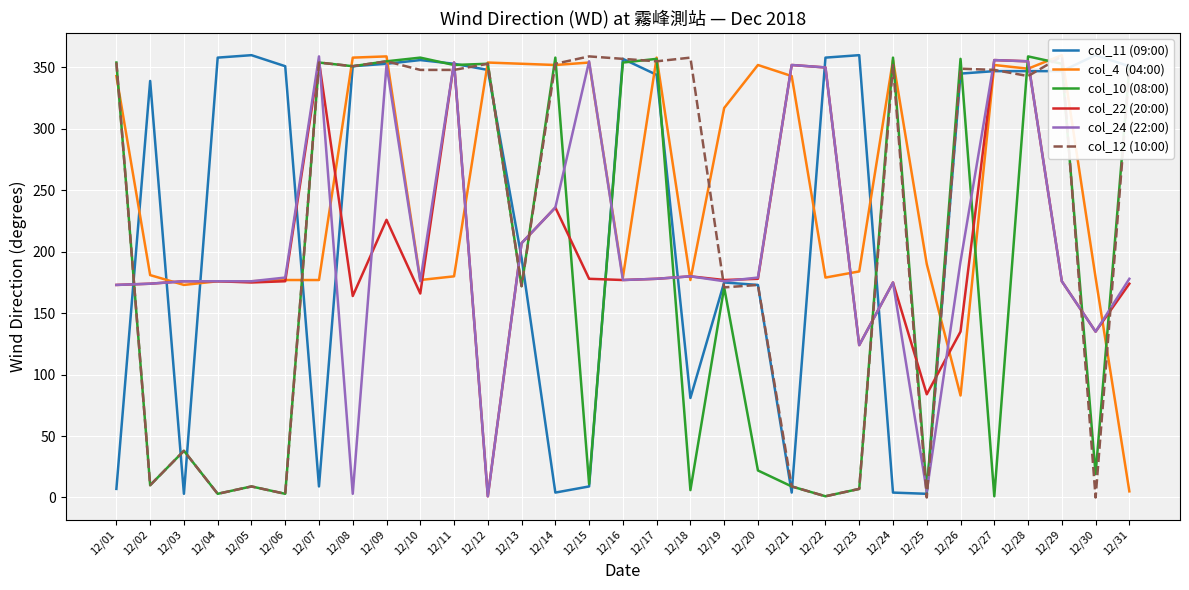

At which category does col_12 (10:00) reach its first local valley?

12/02